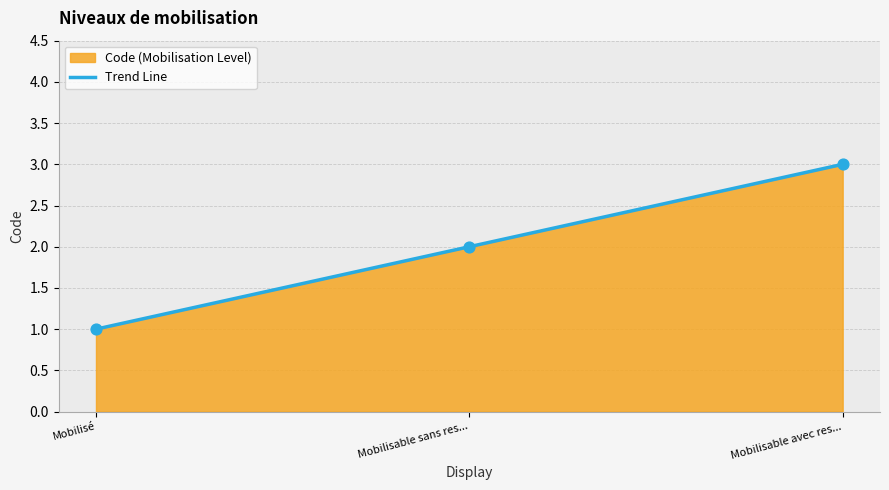

What is the change in value from Mobilisable sans res... to Mobilisable avec res...?

+1